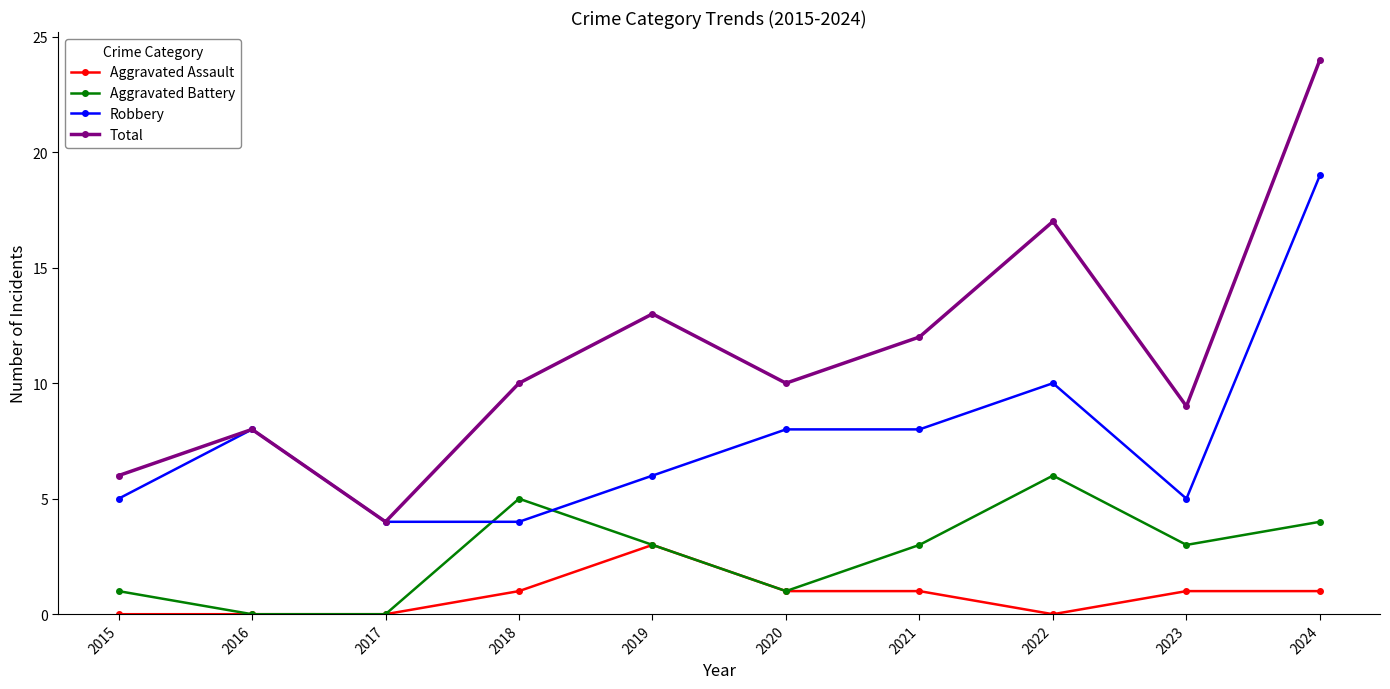

What is the value of the Robbery point at the 1st from the left?

5